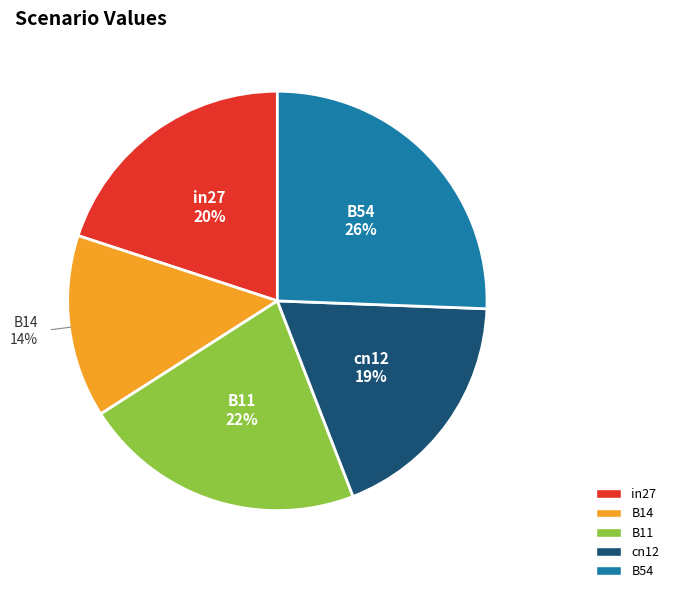

How many segments does this pie chart have?

5